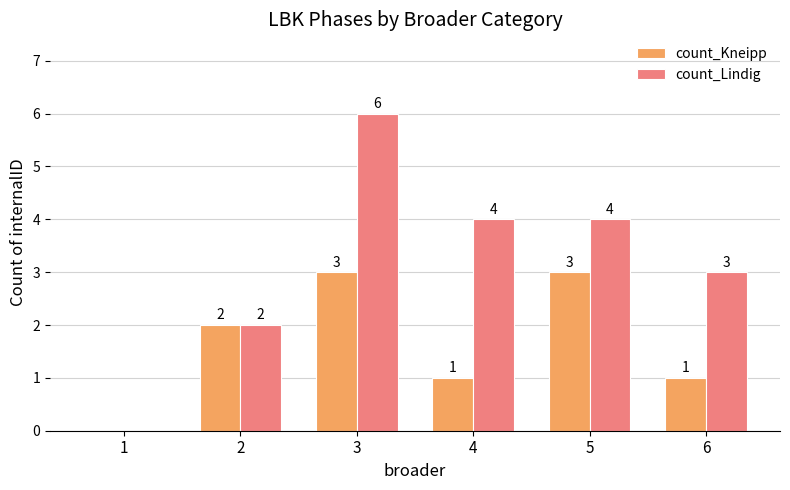

Between 5 and 6, which series saw the biggest shift?

count_Kneipp